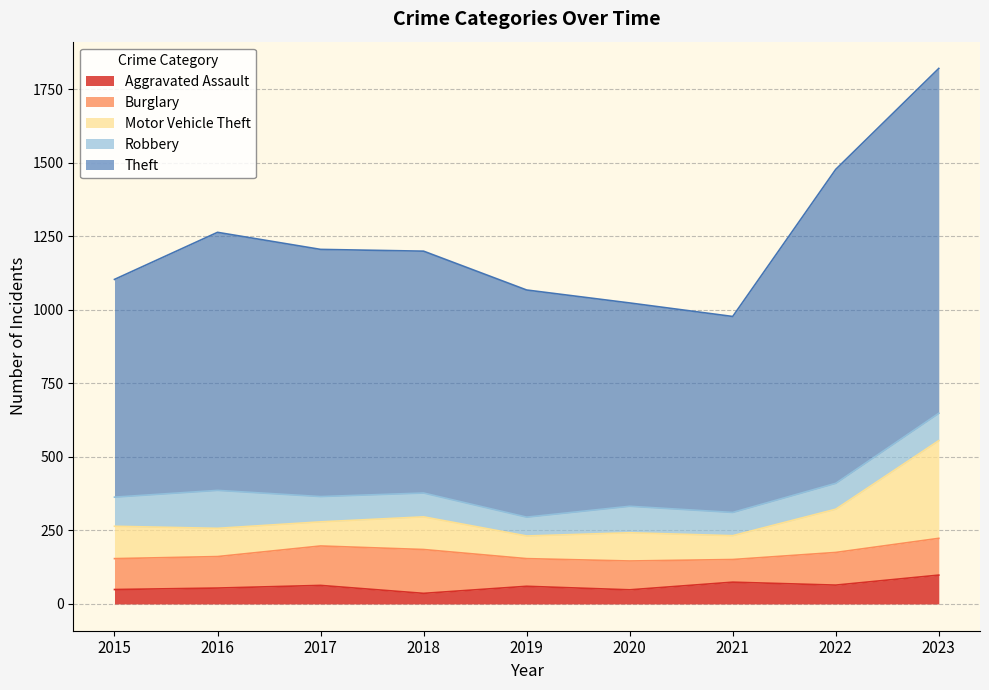

What is the difference between the Theft values at 2016 and 2018?

55